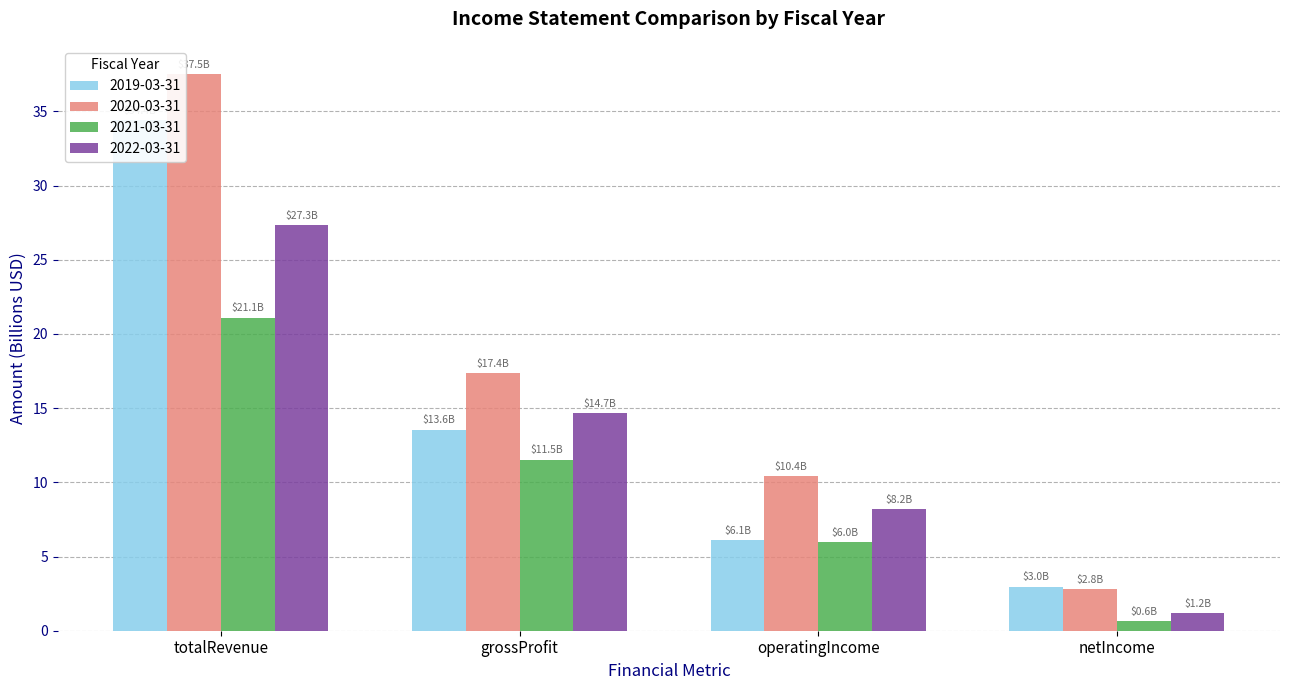

Rank the categories by 2019-03-31 value from lowest to highest.

netIncome, operatingIncome, grossProfit, totalRevenue